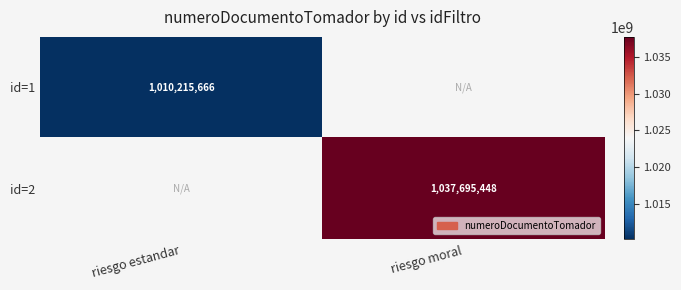

The id=2 series shows 1448977991 at riesgo moral. True or false?

False